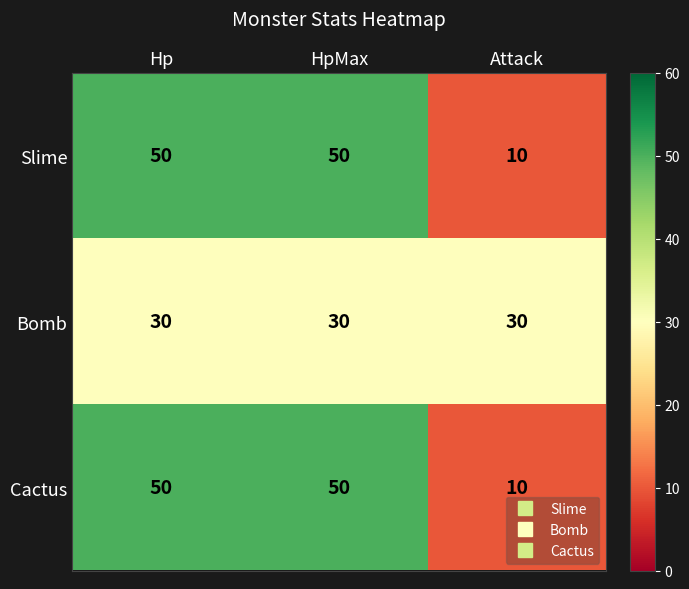

What is the difference between the Slime values at HpMax and Attack?

40